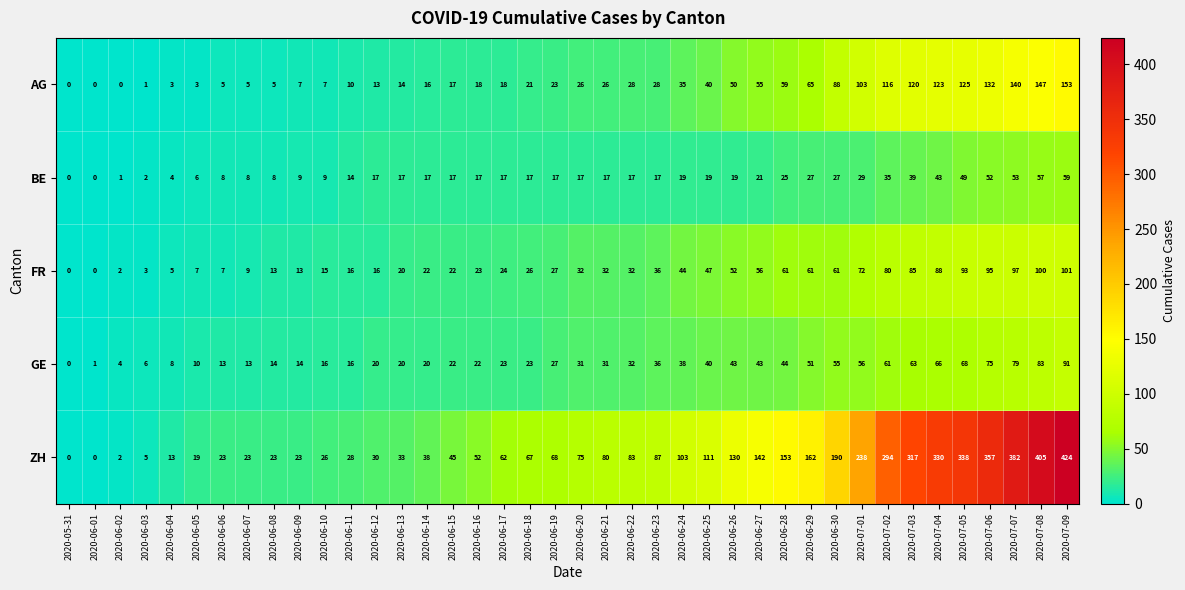

At which category is the sum across all series the highest?

2020-07-09